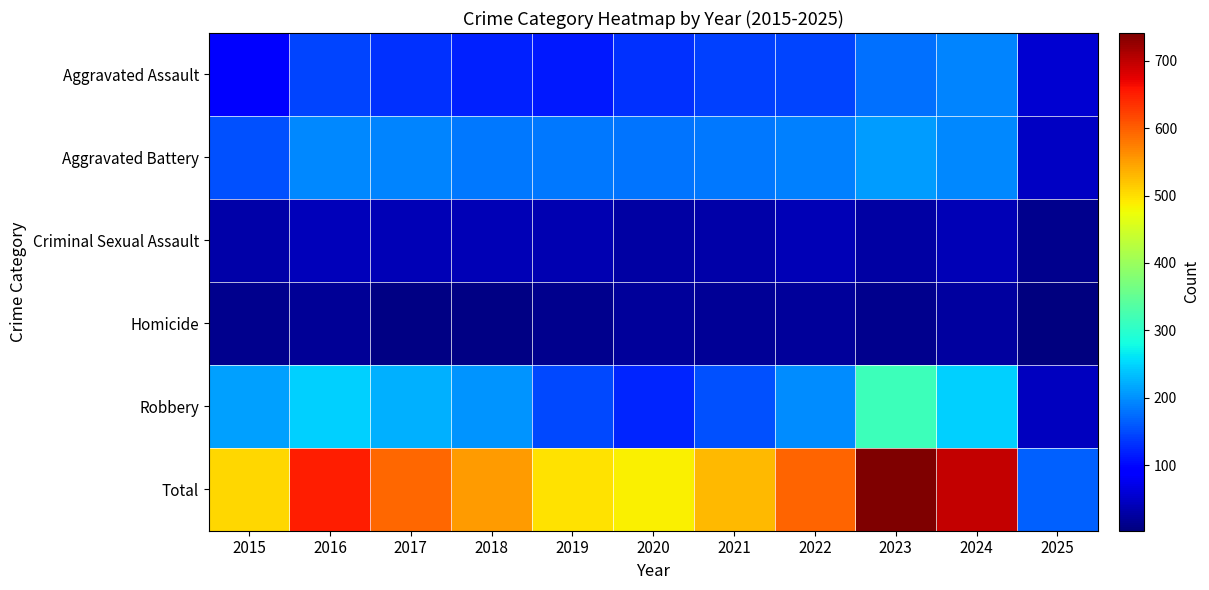

Which has a higher value, 2024 or 2020?

2024